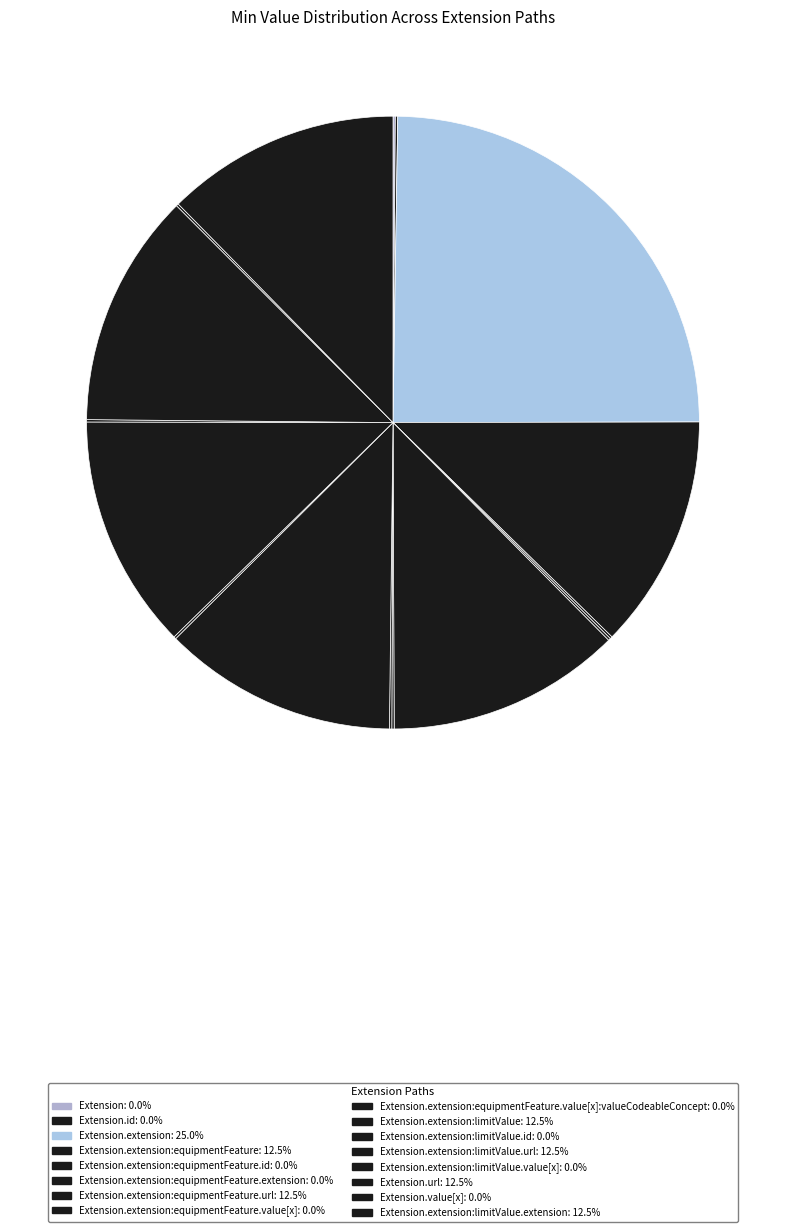

Which slice is the largest?

Extension.extension